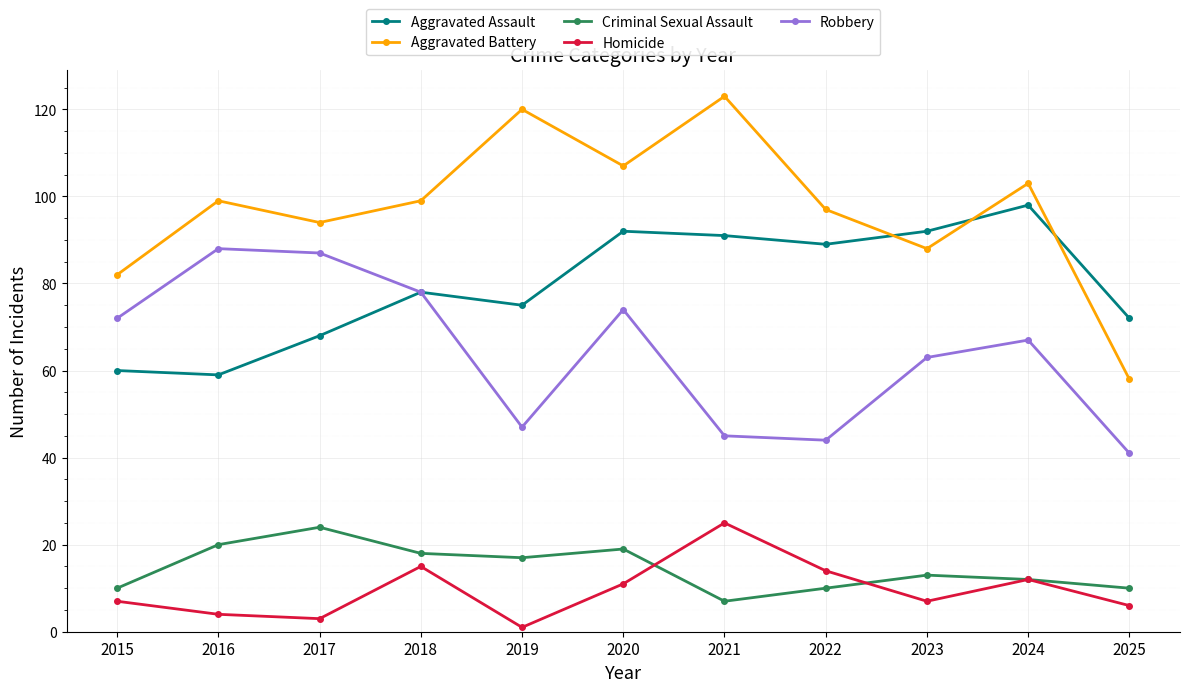

At which label does Criminal Sexual Assault first exceed 13?

2016